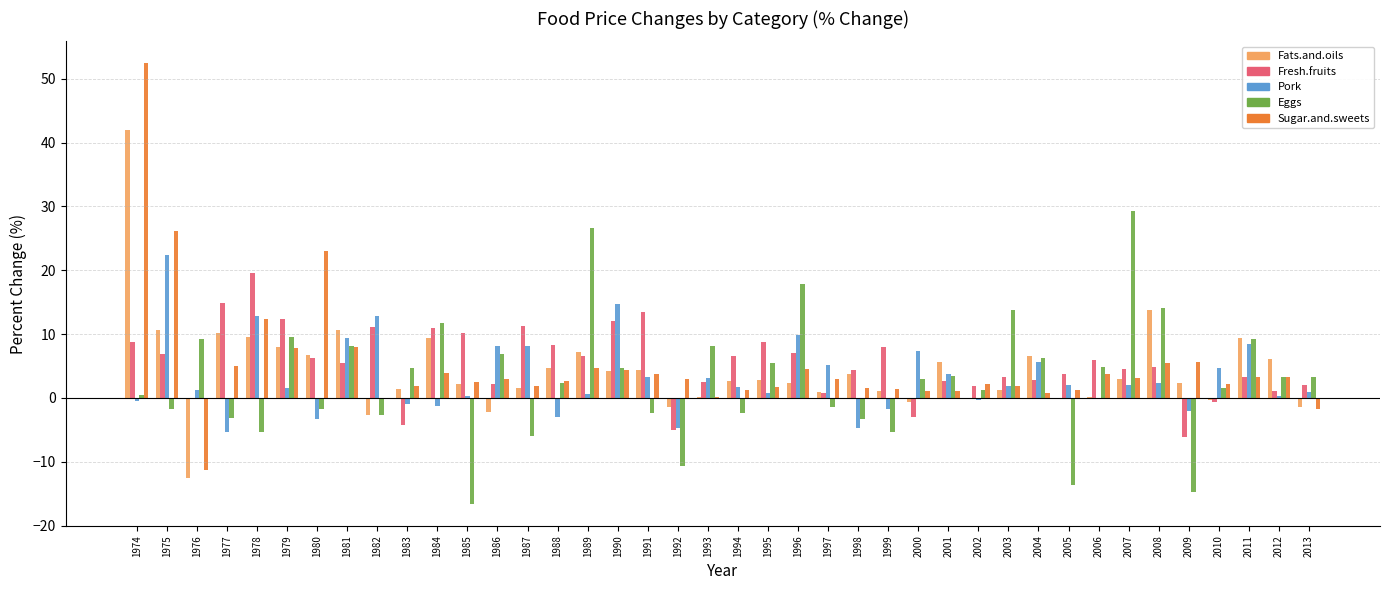

What is the maximum value for Sugar.and.sweets?

52.4